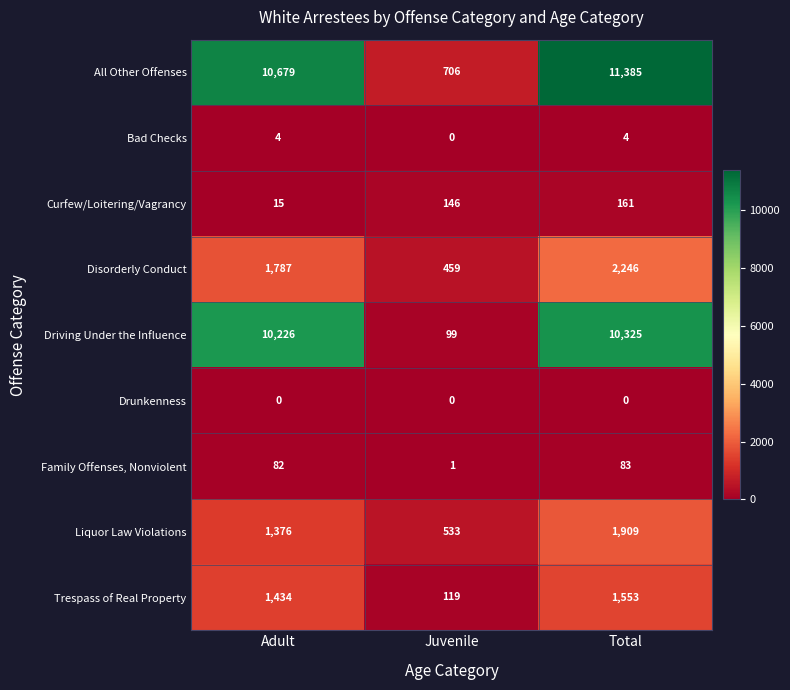

At which label is Family Offenses, Nonviolent closest to 42?

Adult